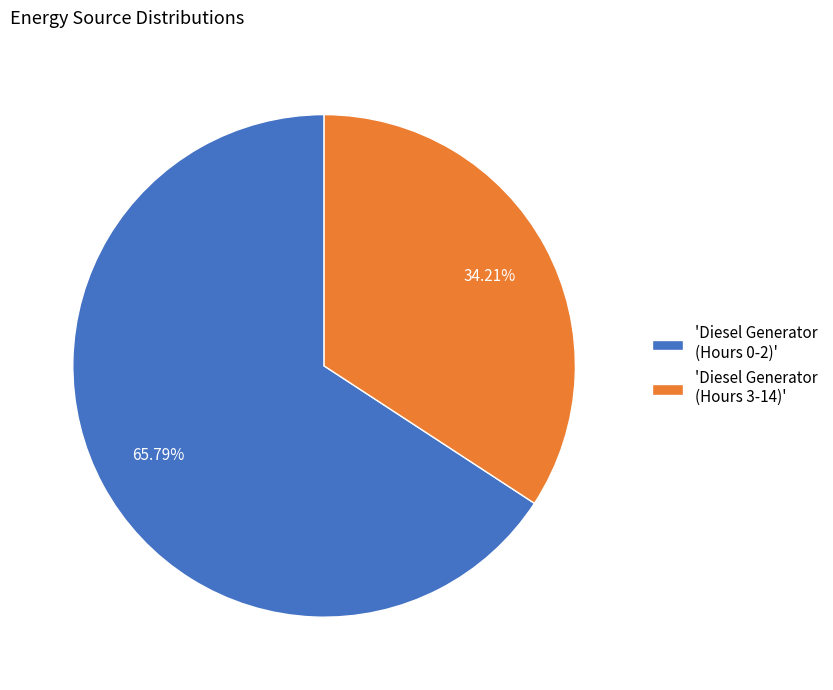

Rank the categories by value from lowest to highest.

'Diesel Generator (Hours 3-14)', 'Diesel Generator (Hours 0-2)'